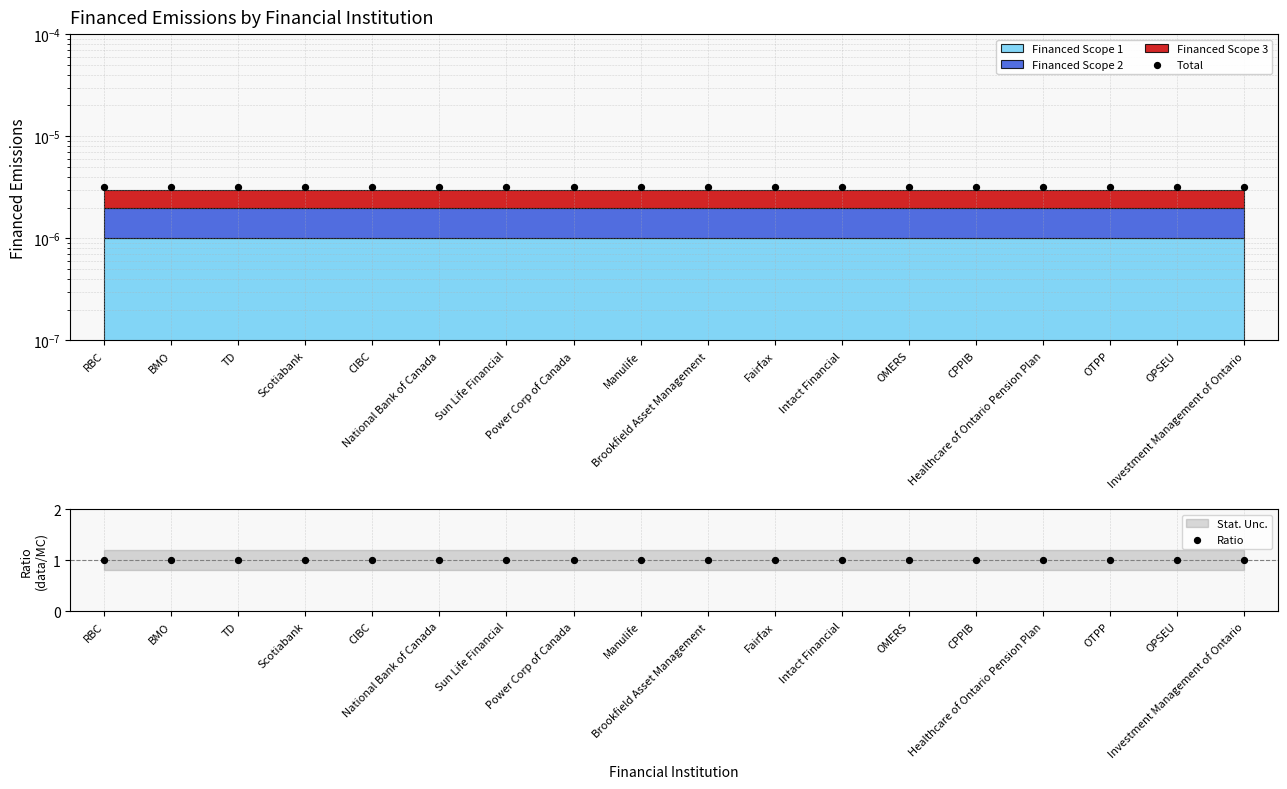

At which category is the sum across all series the highest?

RBC